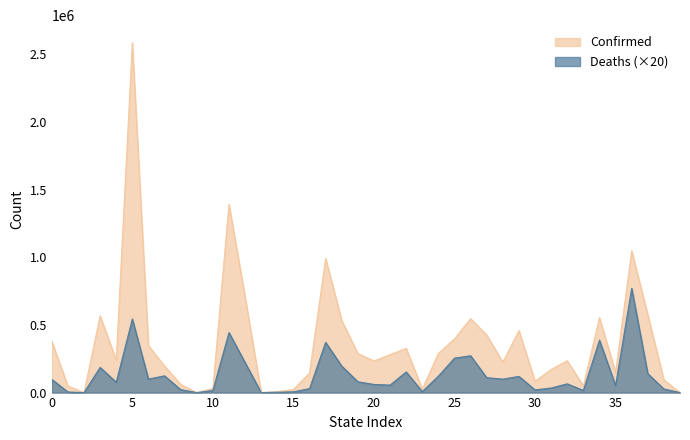

How many values in the Confirmed series are below 238888?

20